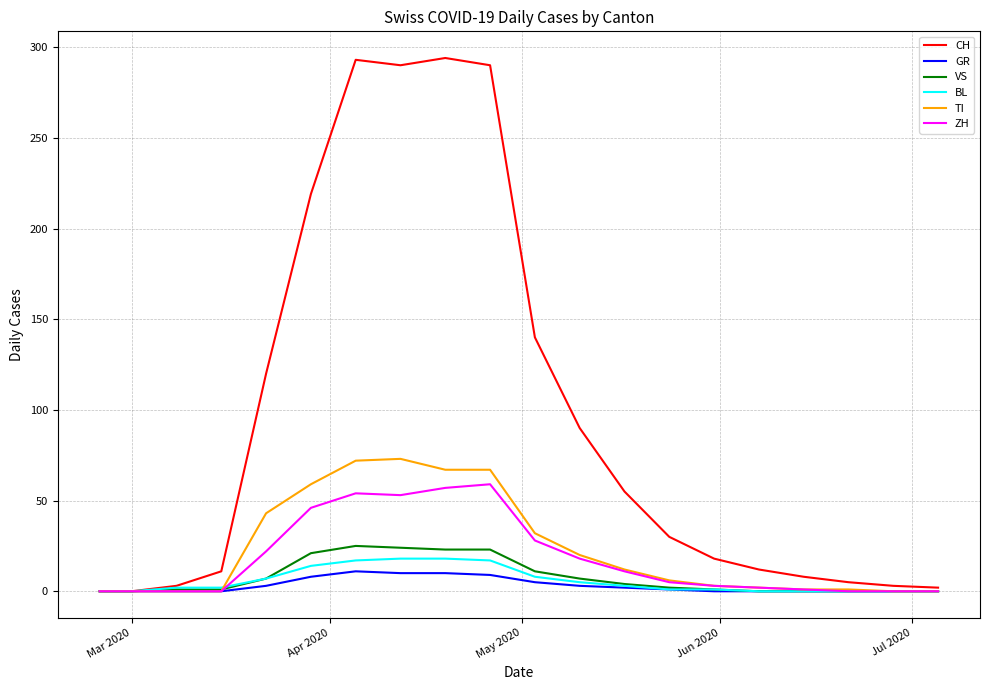

Which series has the largest total across all categories?

CH